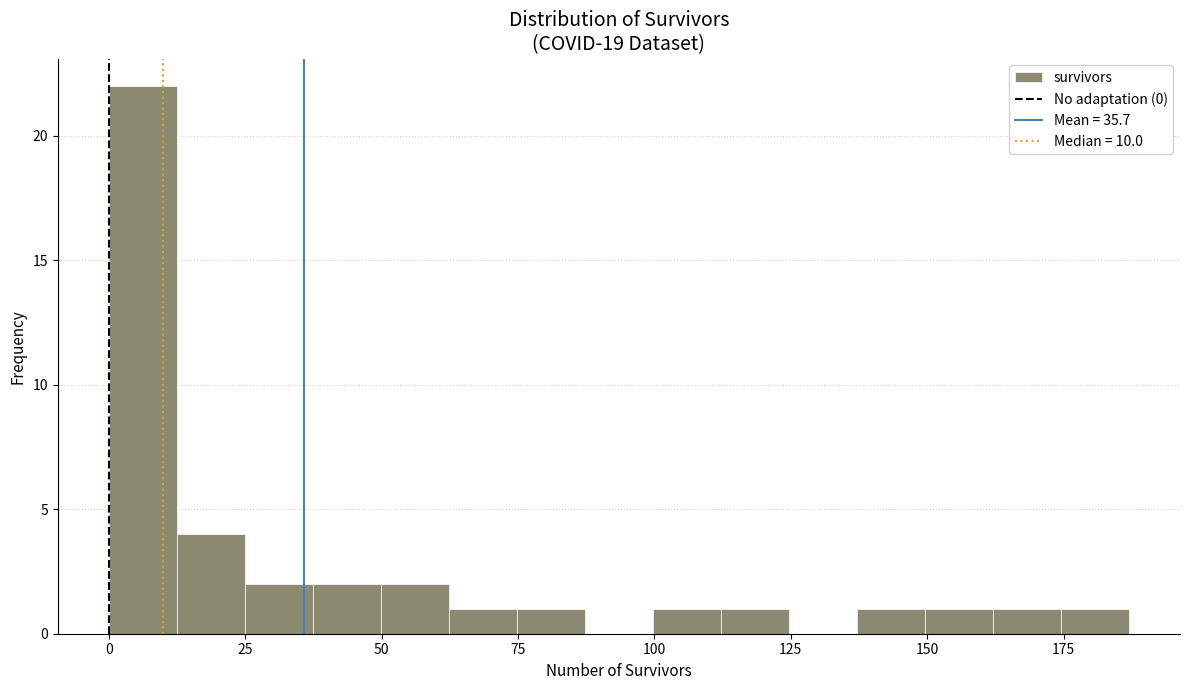

Read against the x-axis, roughly where is the centre of the tallest bar?

5